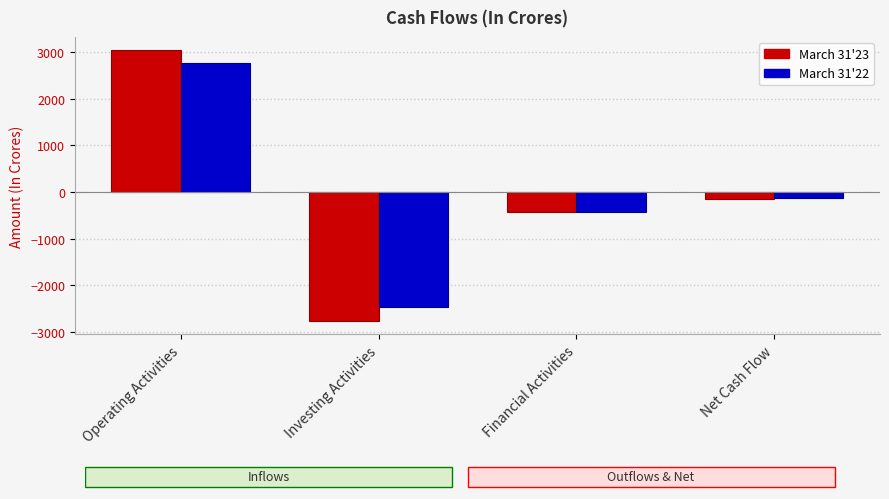

What is the average value of the March 31'22 series?

-58.5